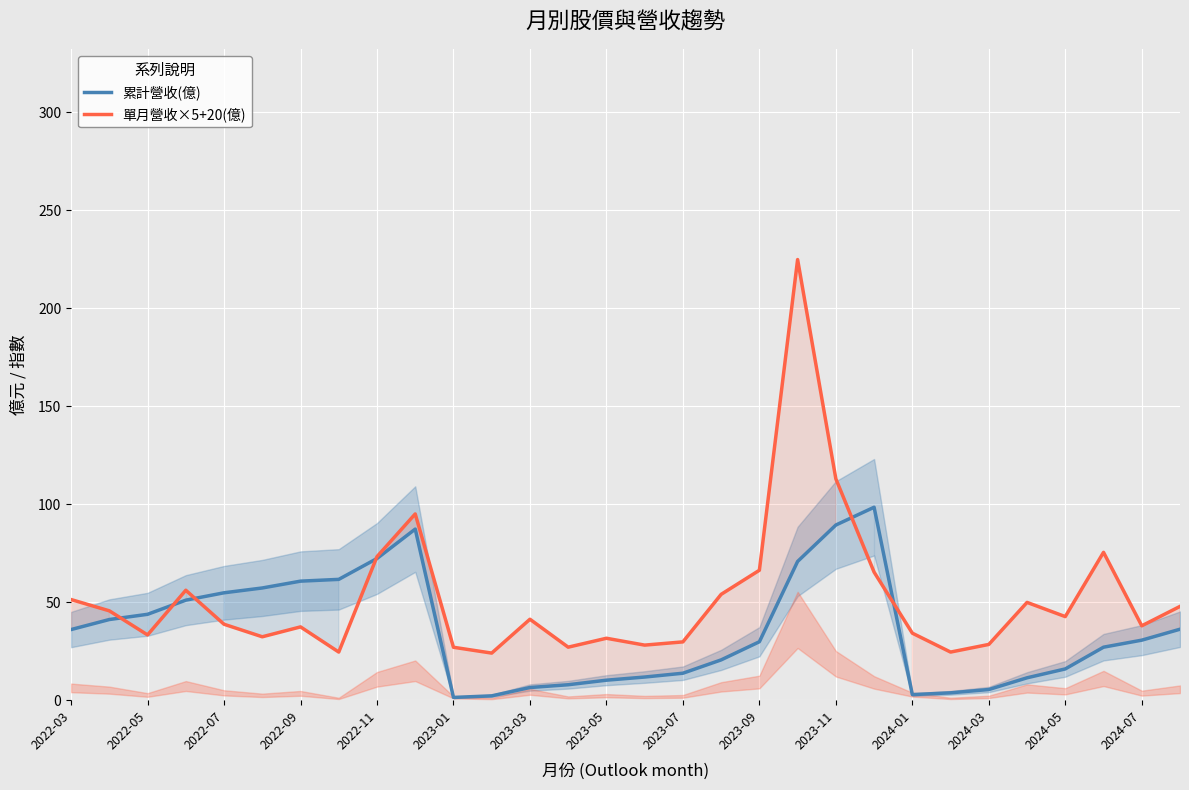

List the series in order of their overall mean, lowest first.

累計營收(億), 單月營收×5+20(億)